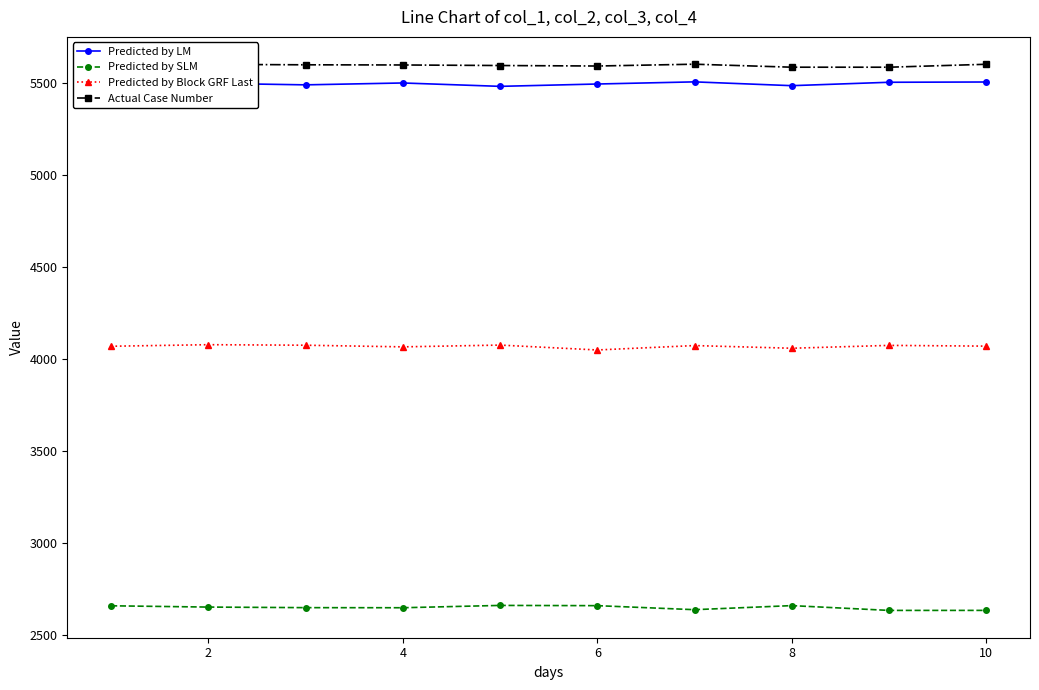

What is the lowest value of the Predicted by Block GRF Last series?

4048.5